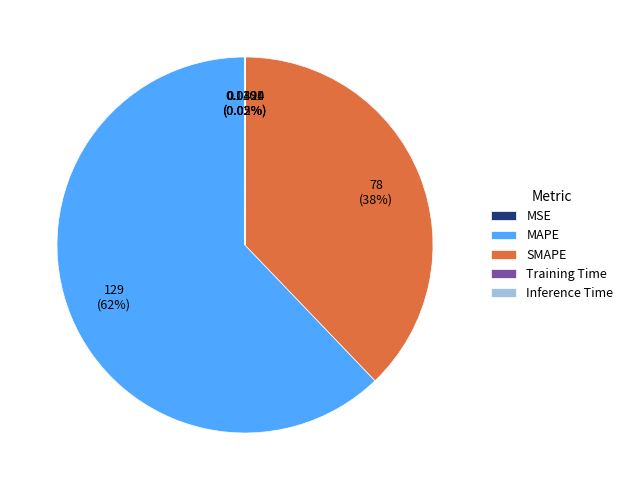

Which slice is the largest?

MAPE